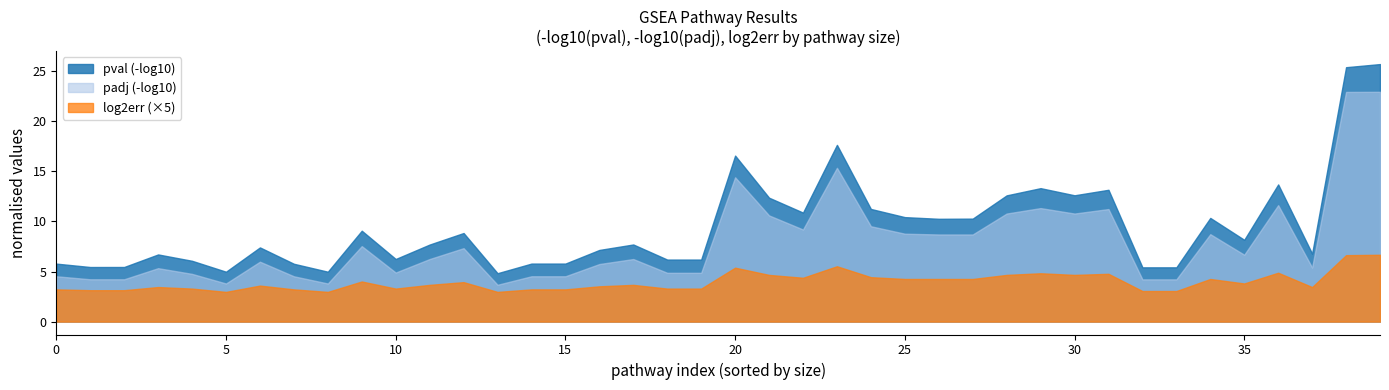

What are all the series names shown in the legend?

pval (-log10), padj (-log10), log2err (×5)